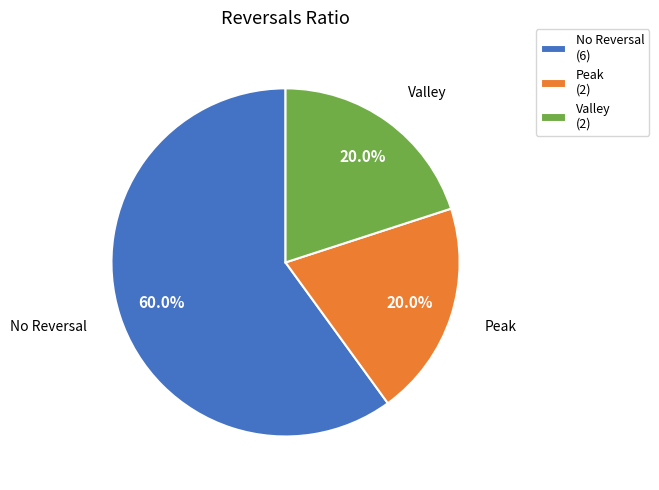

Which slice is the largest?

No Reversal (6)